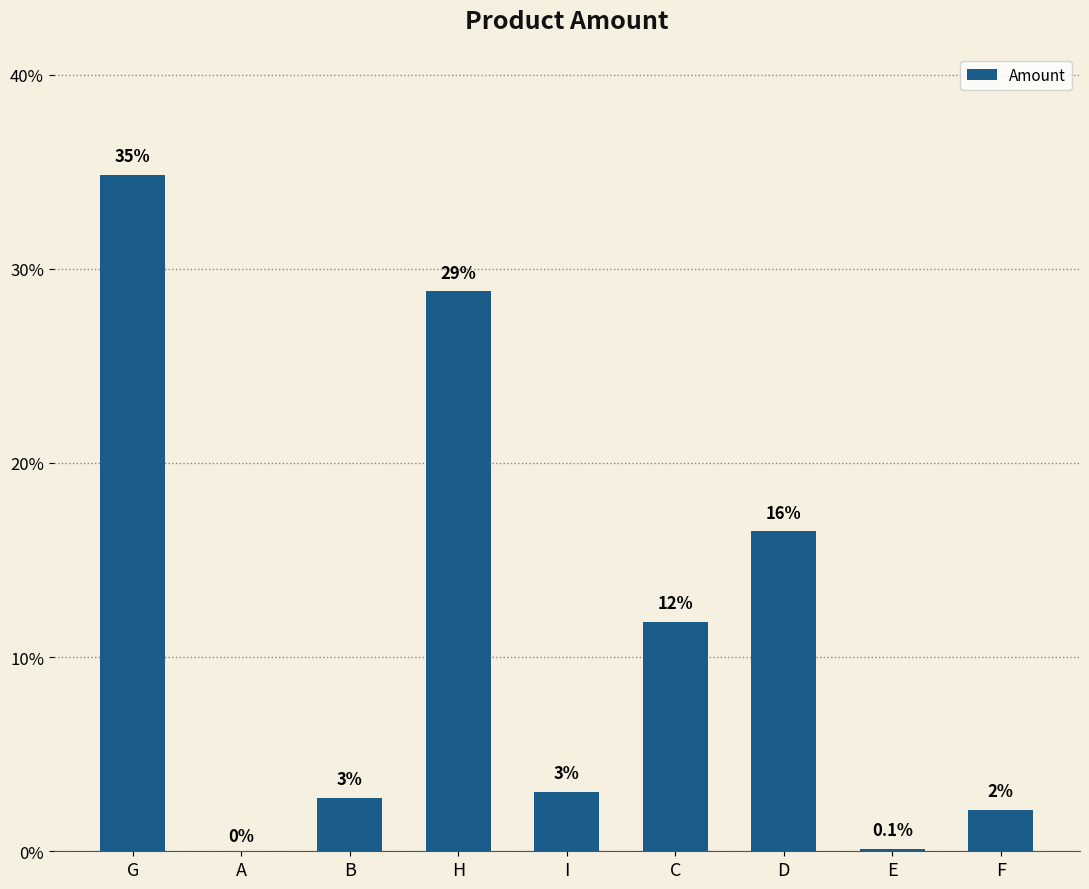

Where is the data nearest to the value 17?

D